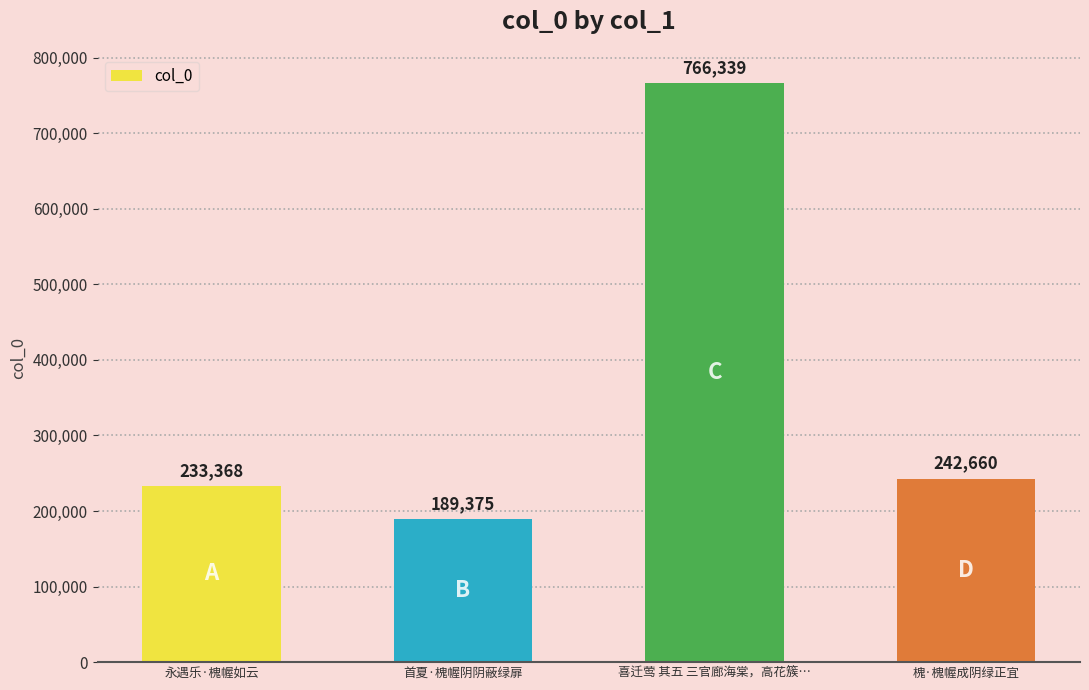

What is the smallest value displayed?

189375